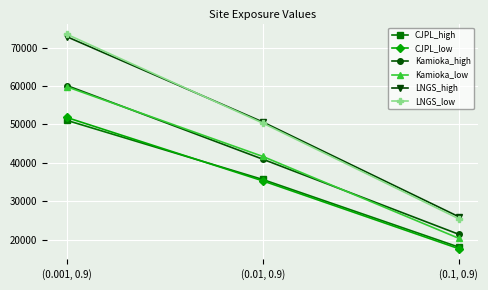

How many values in the Kamioka_low series exceed 41697?

2